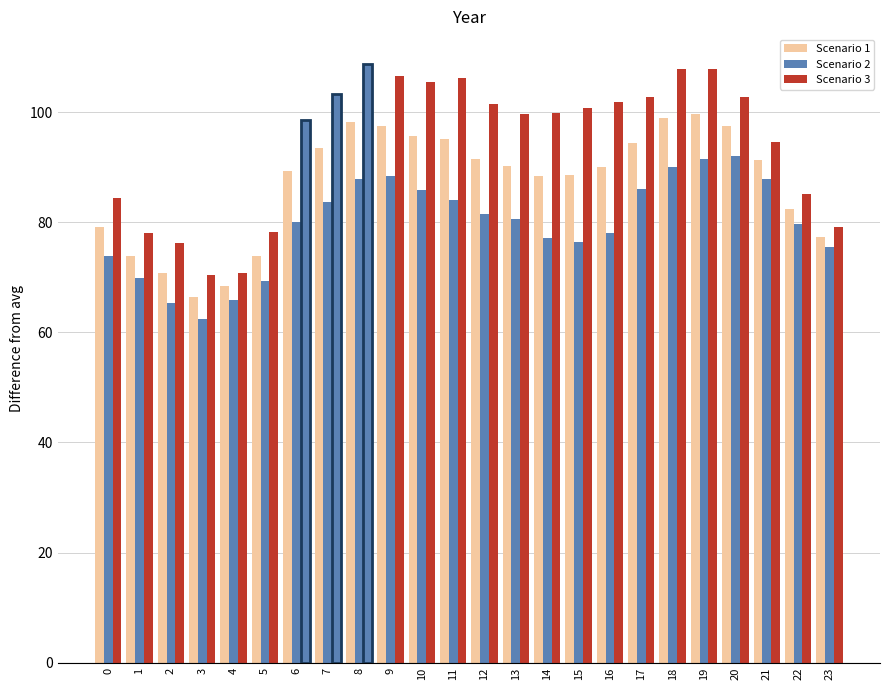

The Scenario 1 series shows 88.6 at 15. True or false?

True